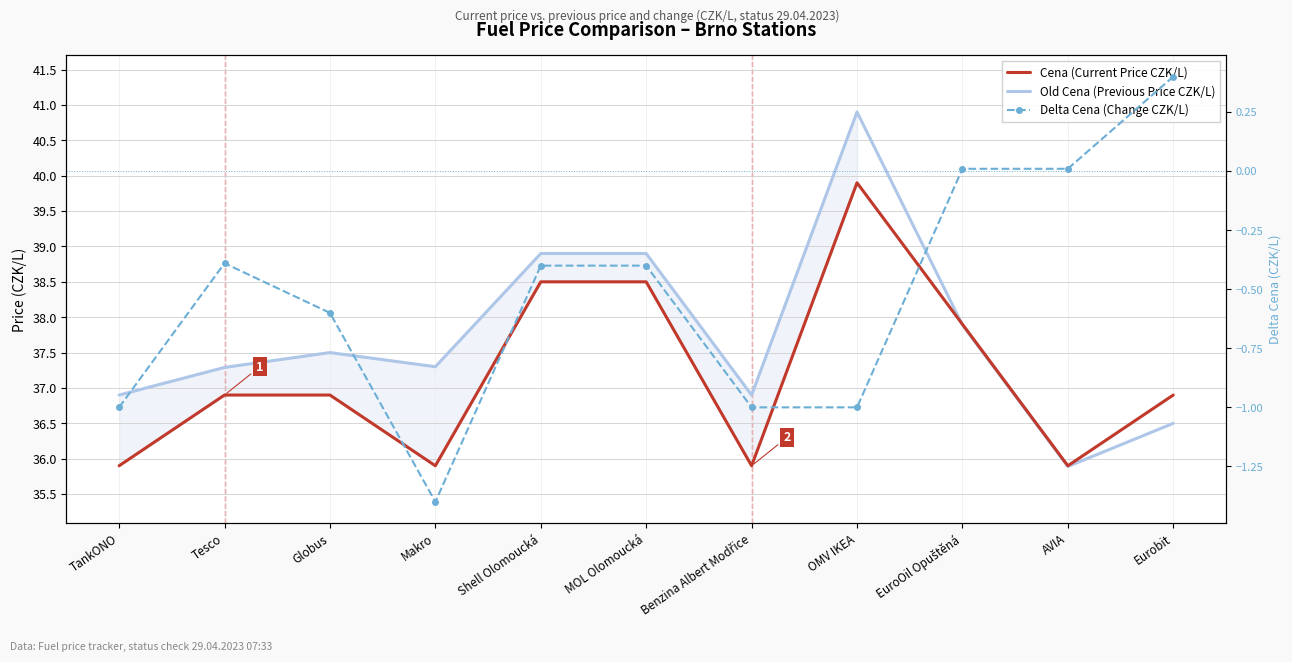

True or false: Delta Cena (Change CZK/L) and Old Cena (Previous Price CZK/L) cross at least once.

False